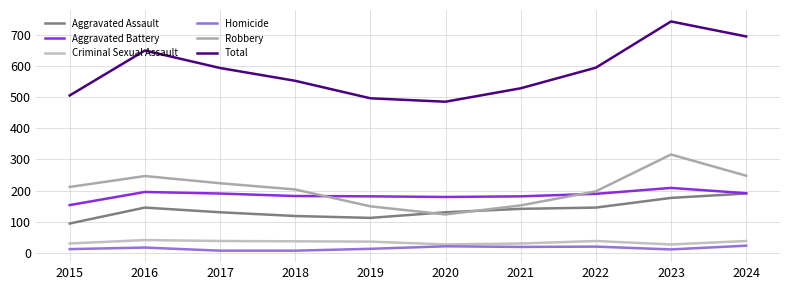

At which label is Criminal Sexual Assault closest to 35?

2019